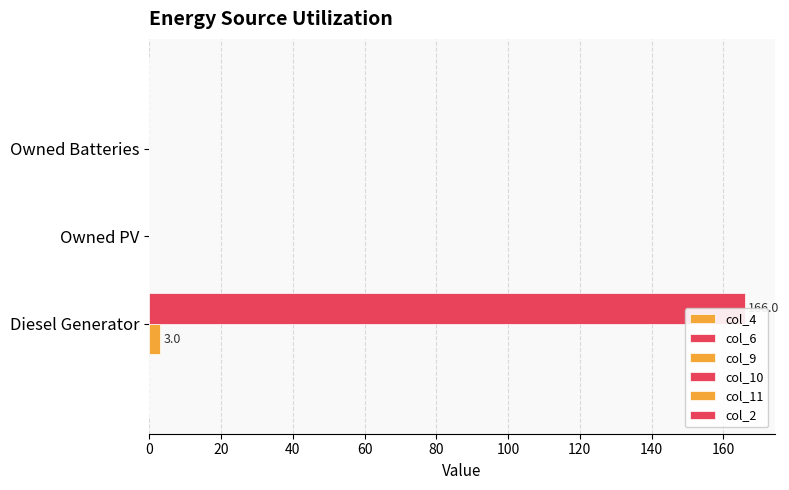

Which series changed the most between 0 and 40?

col_10